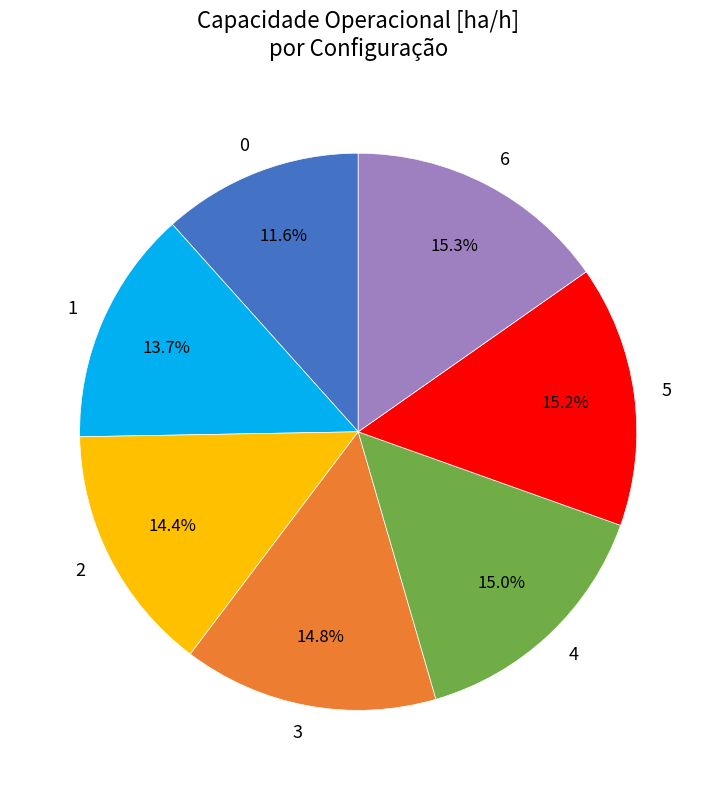

Count the number of slices in the pie.

7